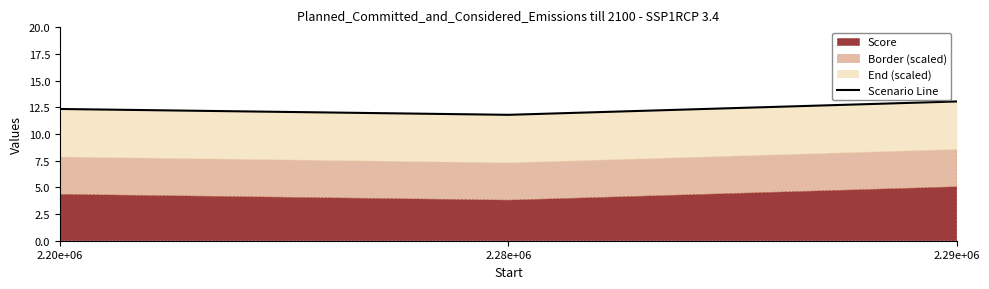

How many data points does each series have?

3